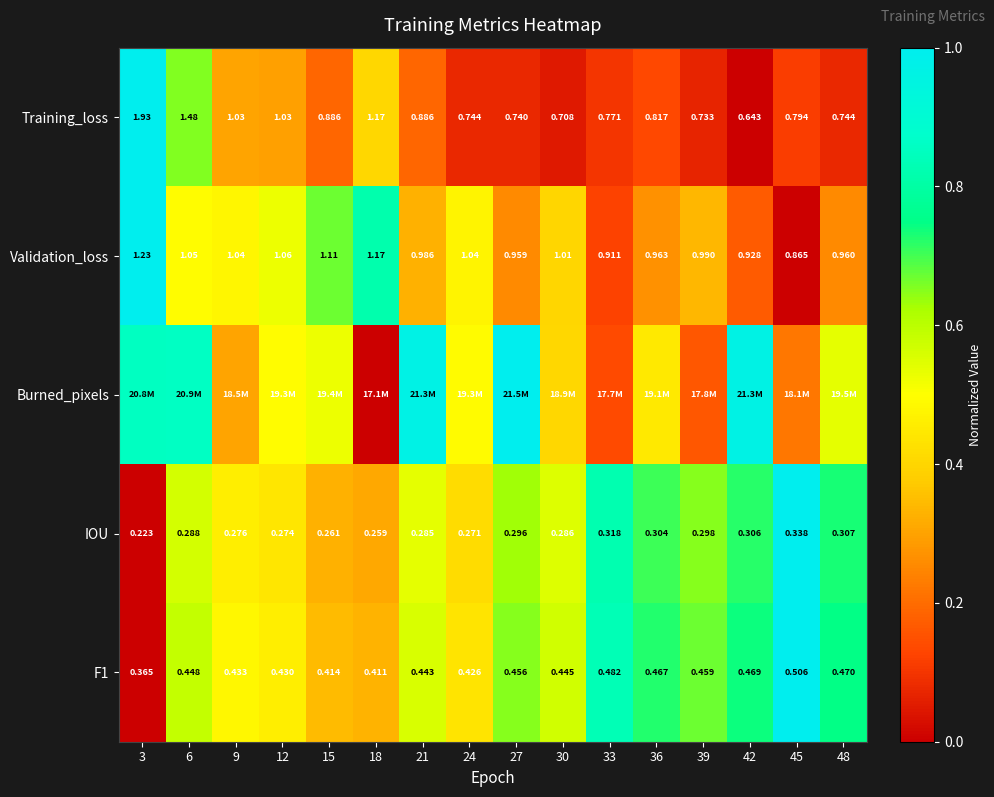

Is the value of Burned_pixels at 48 greater than the value of IOU at 3?

Yes